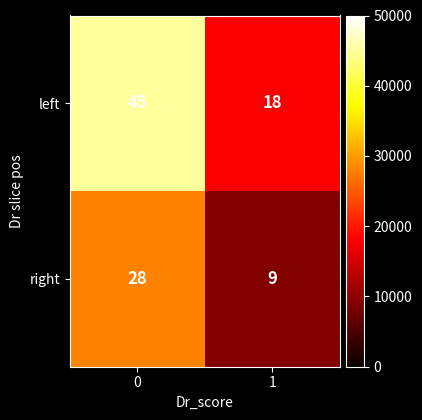

Which series has the largest total across all categories?

left